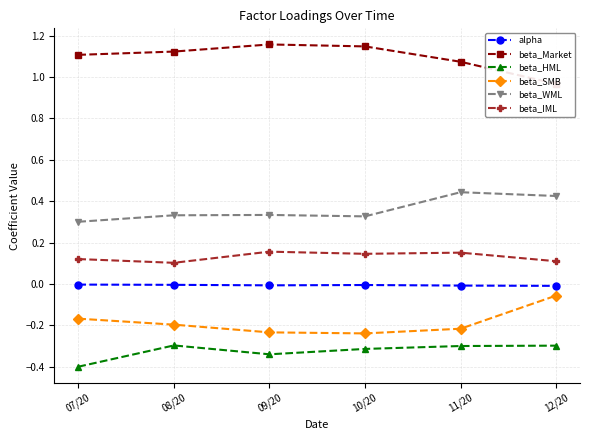

What is the spread (max minus min) of values at 11/20?

1.4